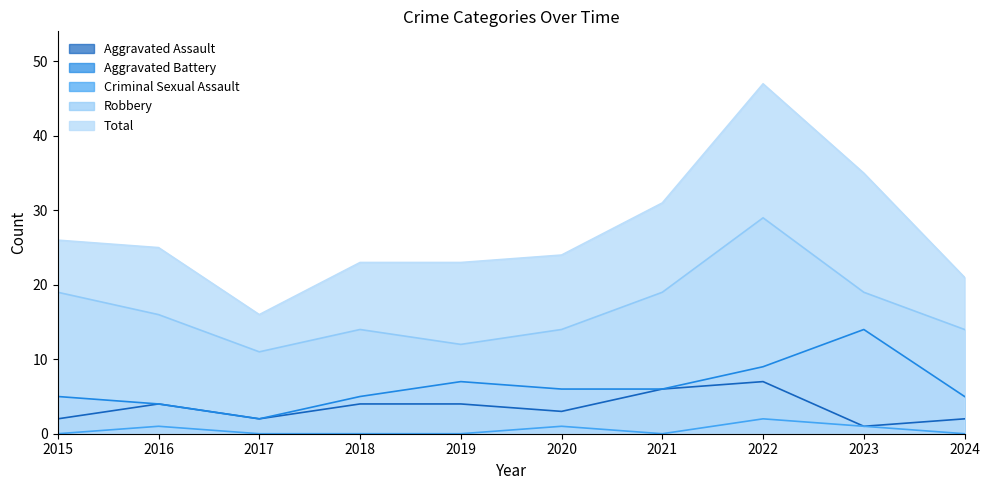

At which category does Robbery reach its first local peak?

2018